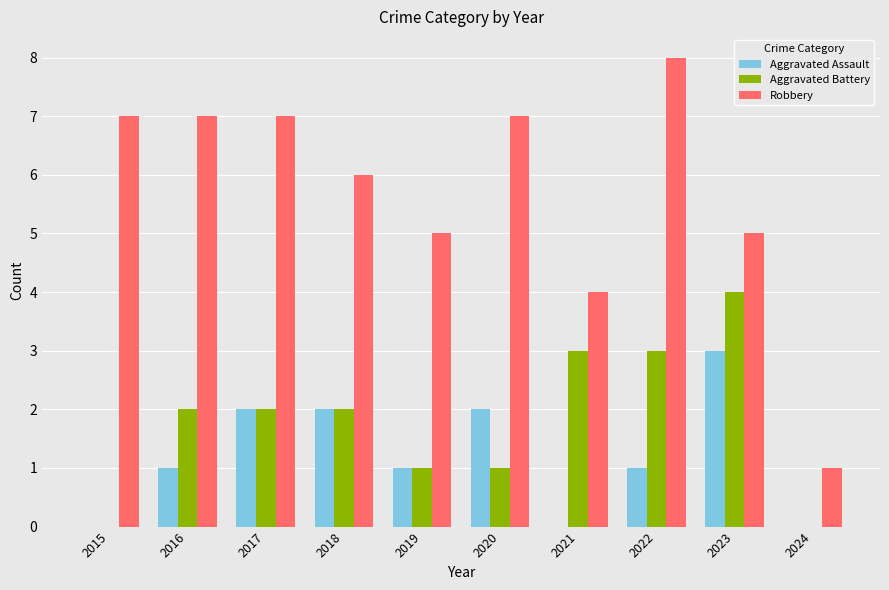

Which series has the widest spread of values?

Robbery